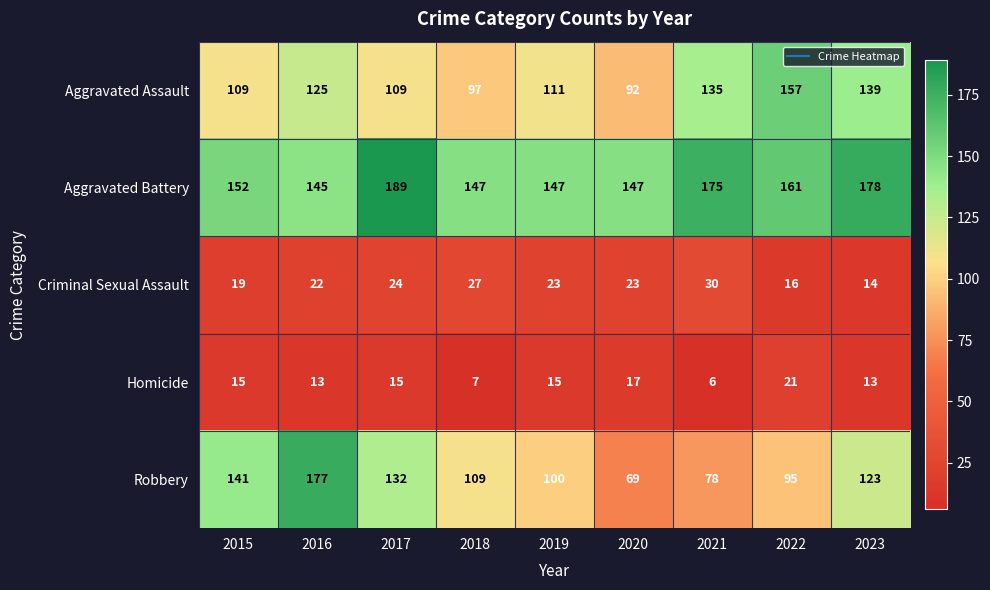

The value of Homicide at 2022 is 8. True or false?

False